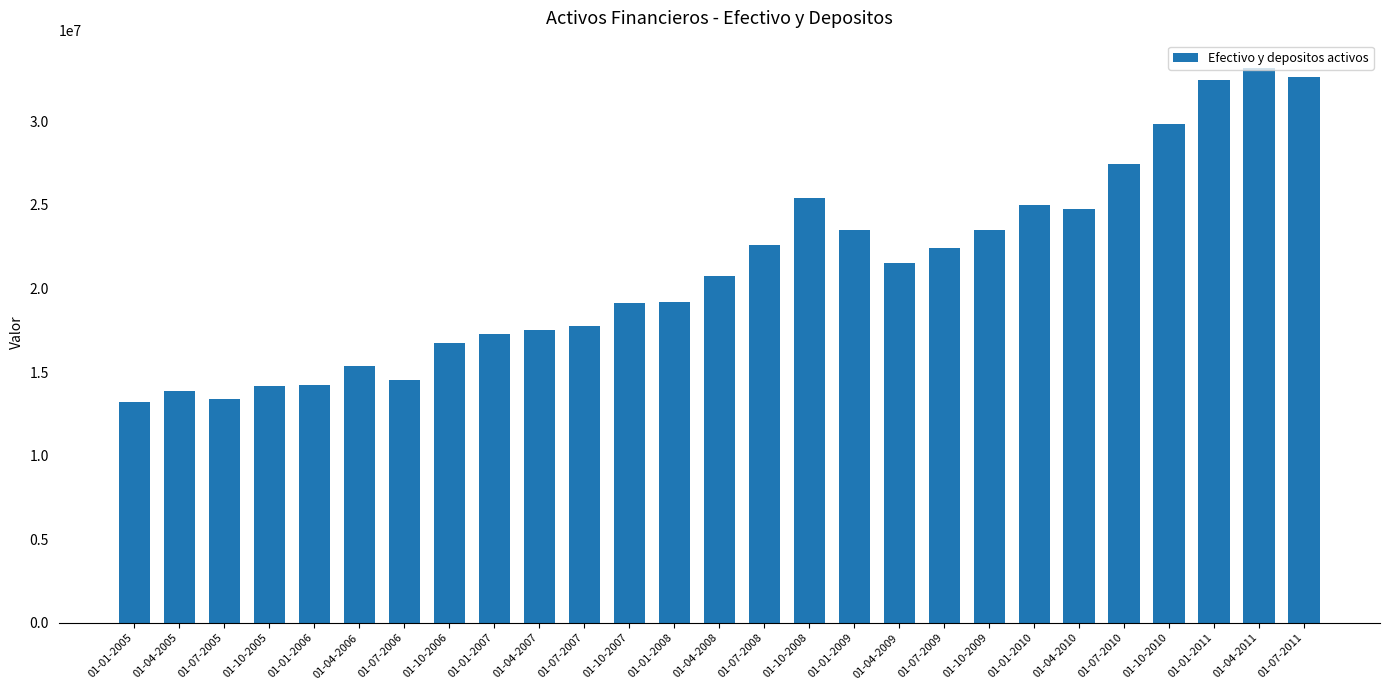

Does the chart contain any negative values?

No